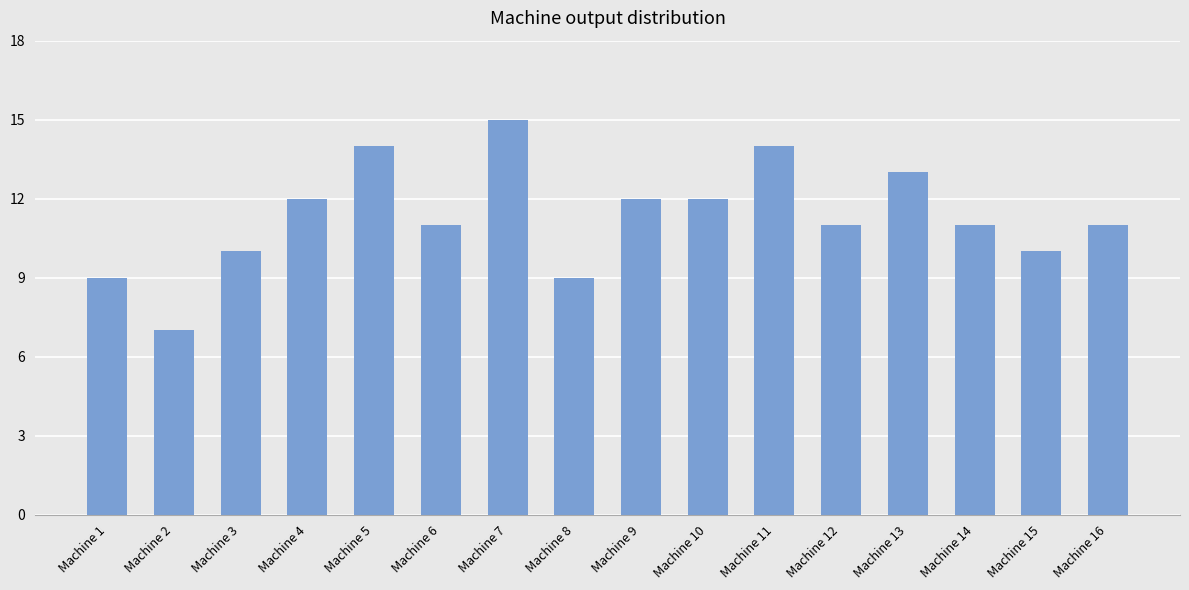

What is the change in value from Machine 4 to Machine 15?

-2